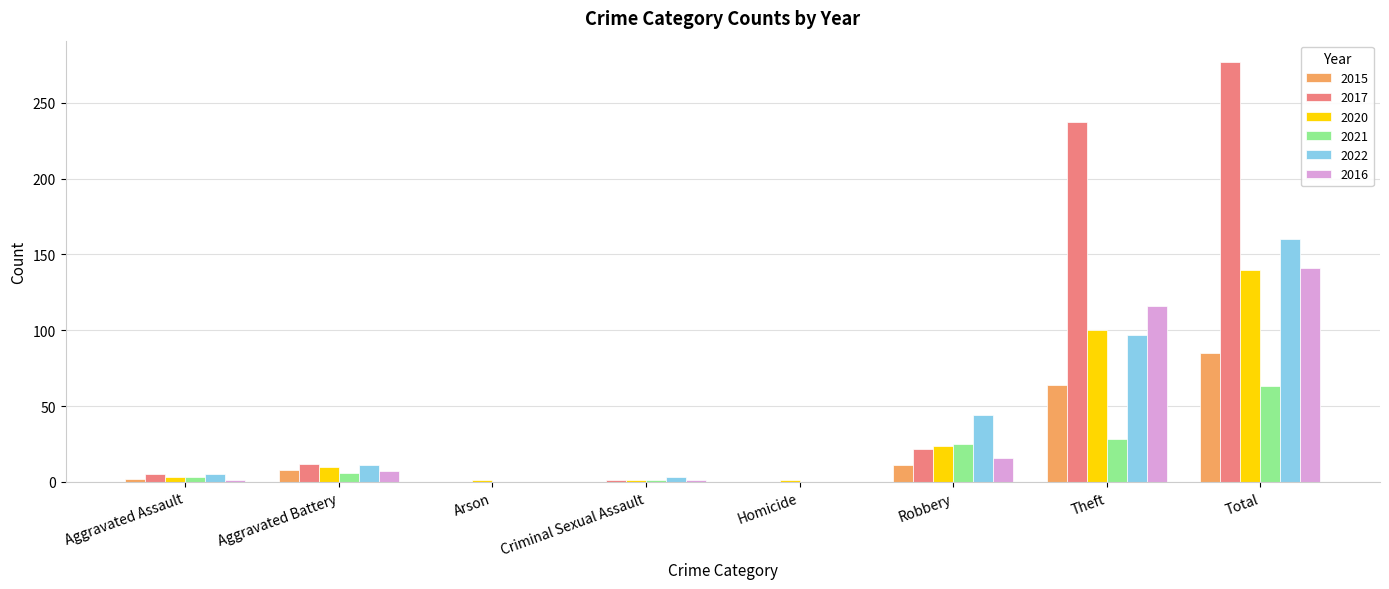

True or false: 2021 has a value of -24 at Arson.

False